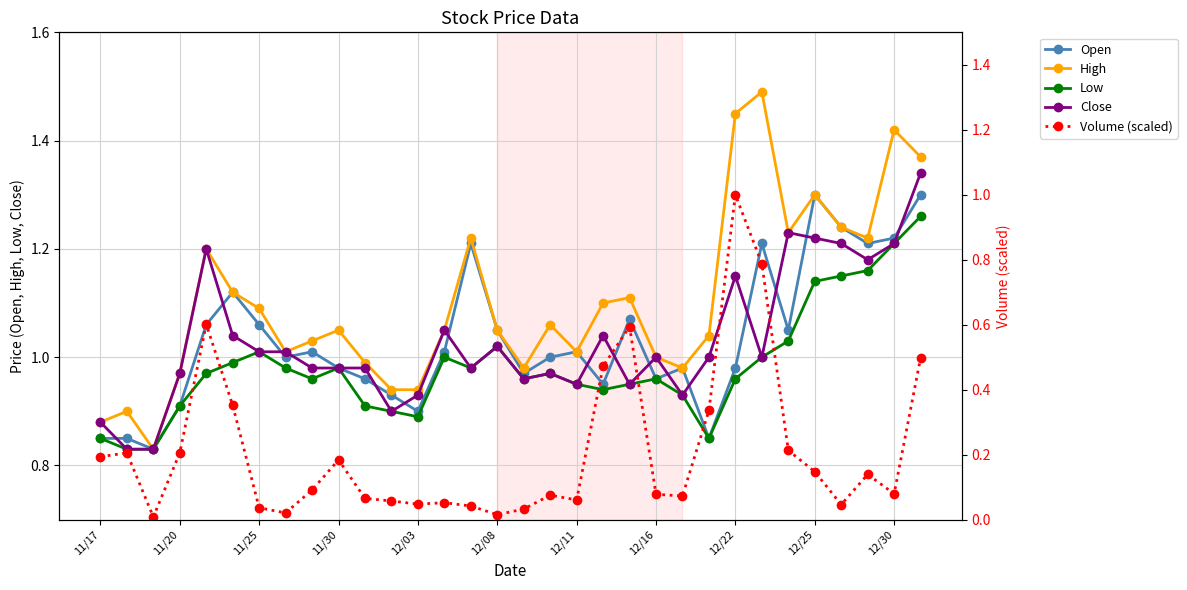

True or false: Close has more than 0 interior local peaks.

True